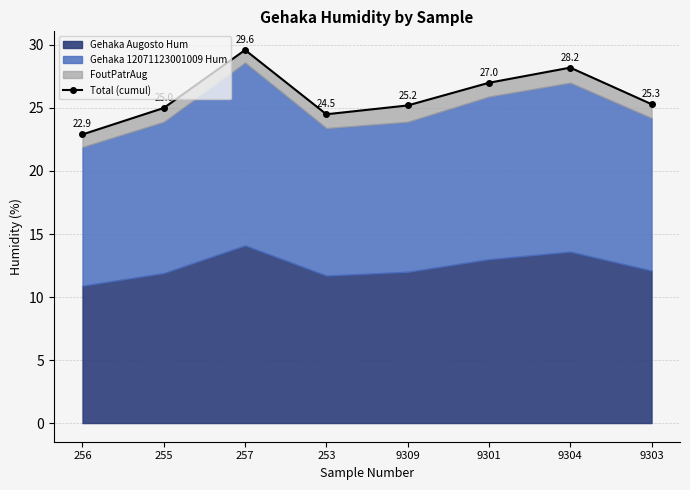

How many interior local peaks (higher than both neighbors) does the data have?

2